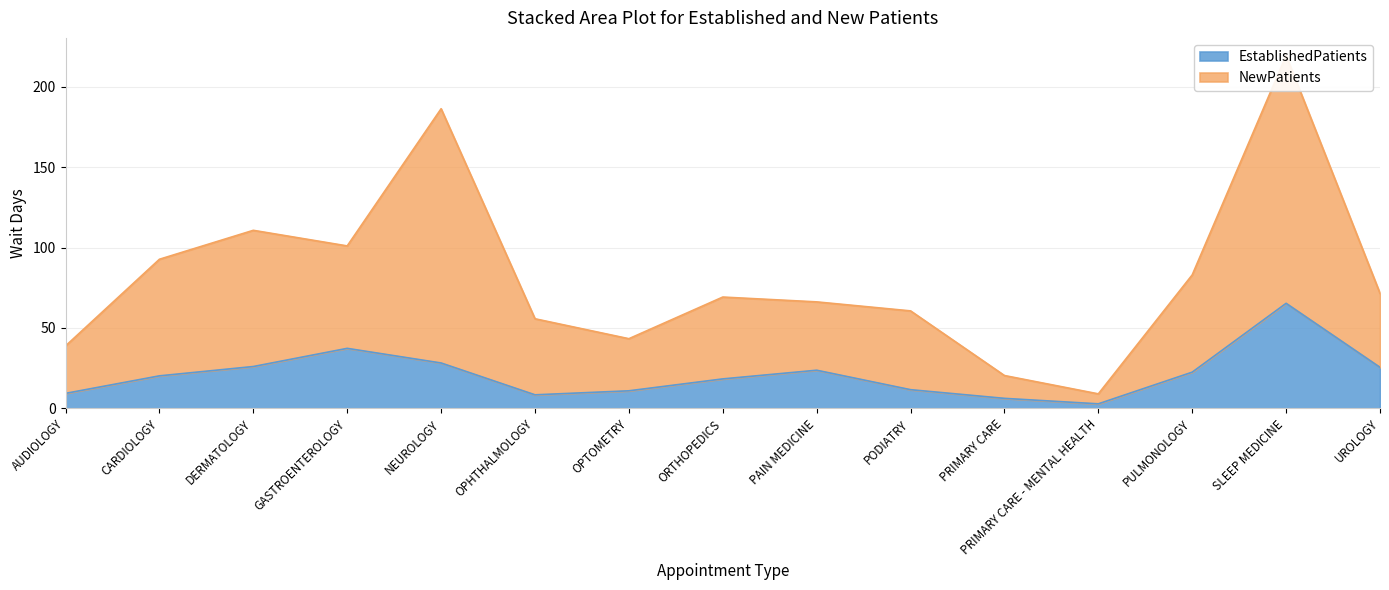

Between CARDIOLOGY and GASTROENTEROLOGY, which series saw the biggest shift?

EstablishedPatients